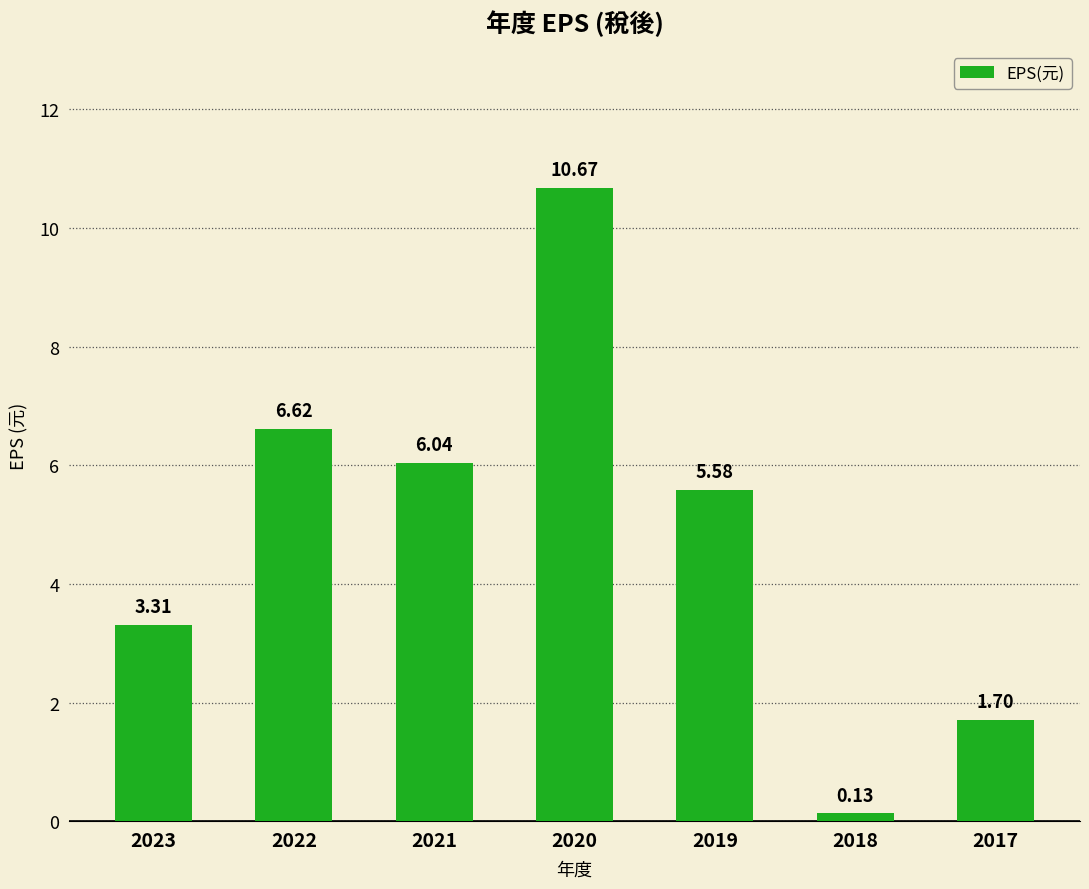

How many data points does each series have?

7